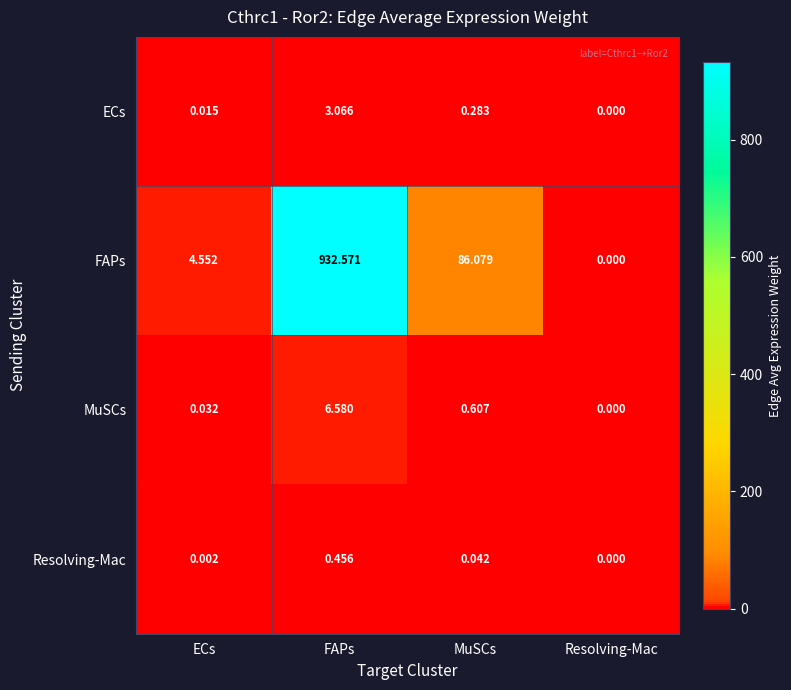

Rank the series by their maximum value, from lowest to highest.

Resolving-Mac, ECs, MuSCs, FAPs